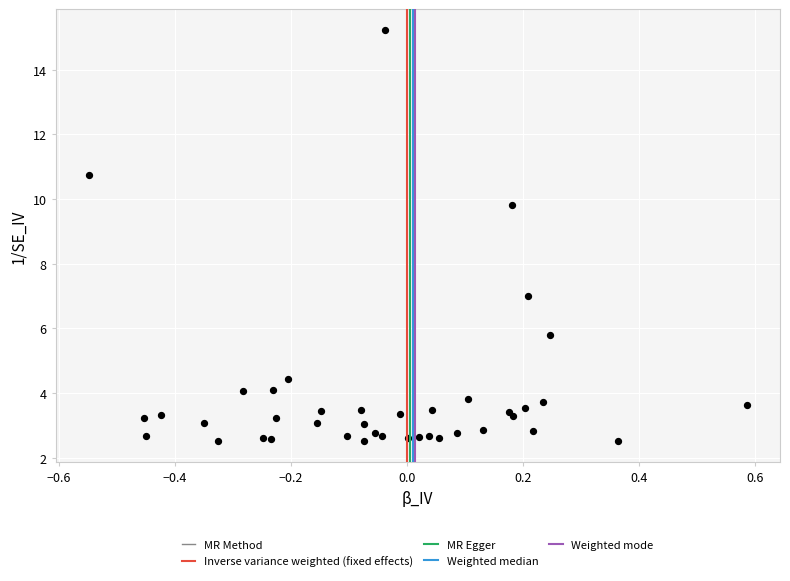

What Y value in the scatter plot is closest to 8?

7.0